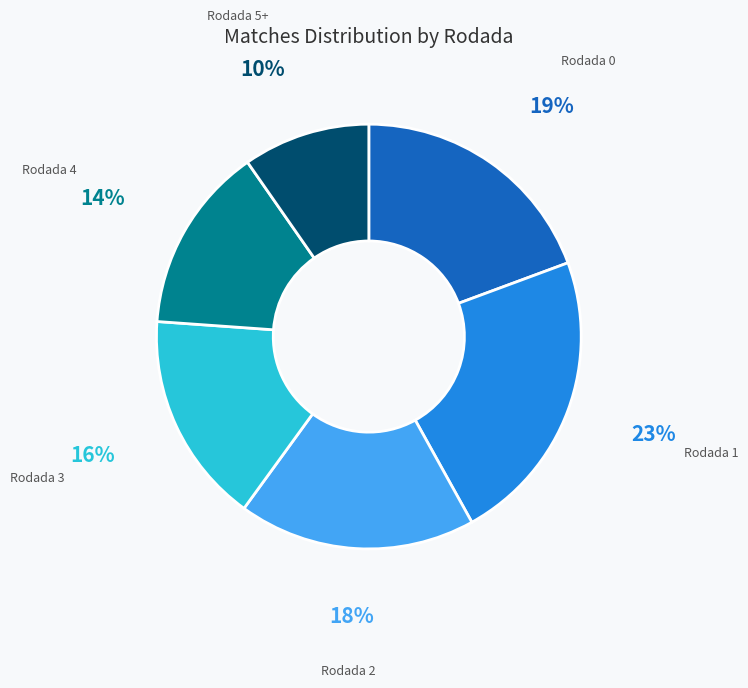

Is there any slice that represents more than half of the pie?

No